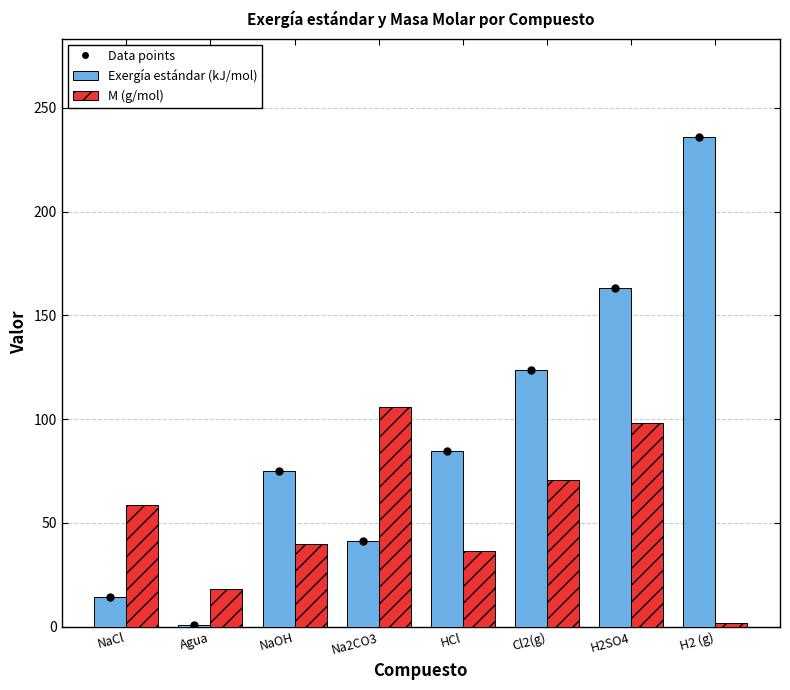

What is the average value of the M (g/mol) series?

53.7